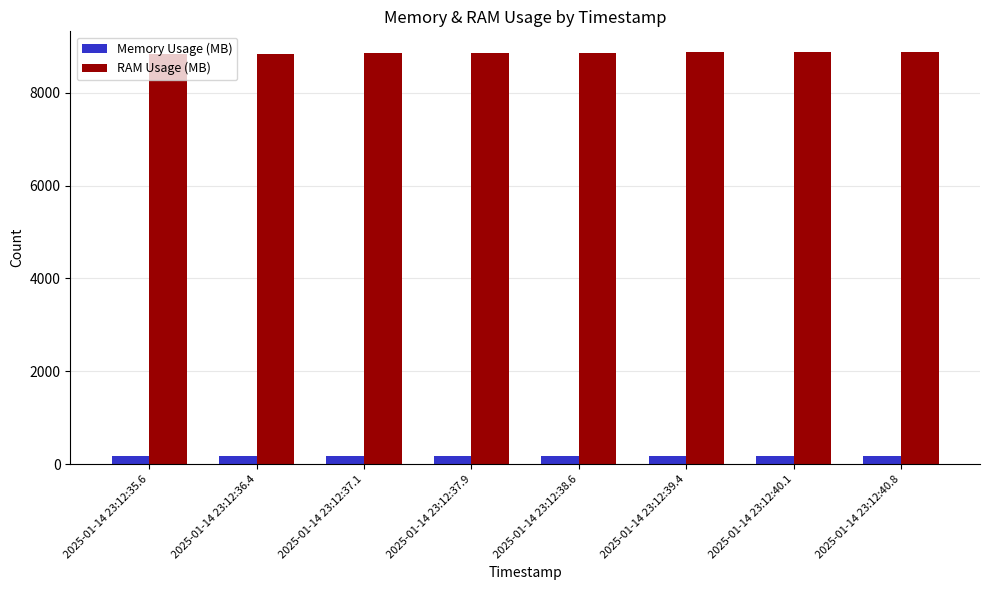

How many groups of bars are there?

8